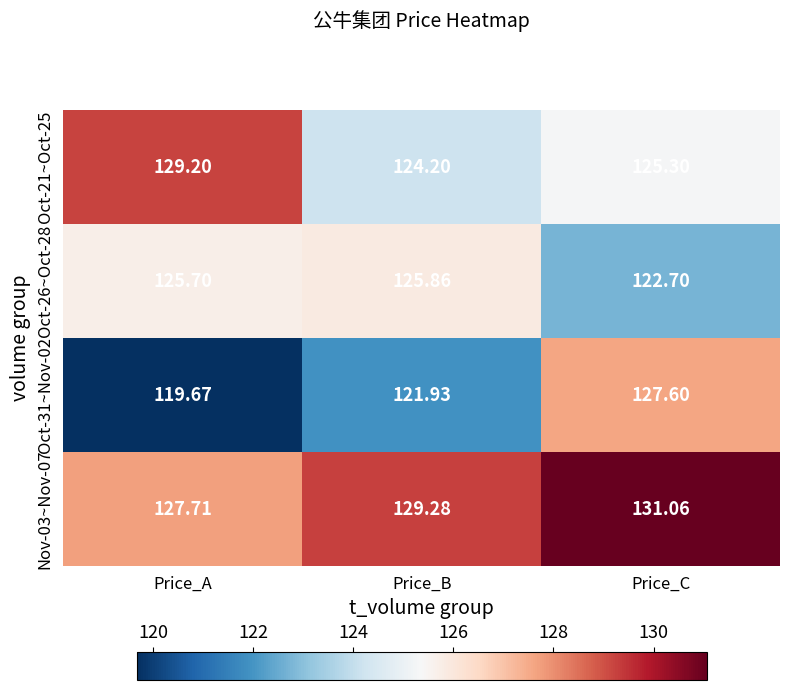

Is the value of Oct-26~Oct-28 at Price_C greater than the value of Oct-21~Oct-25 at Price_A?

No